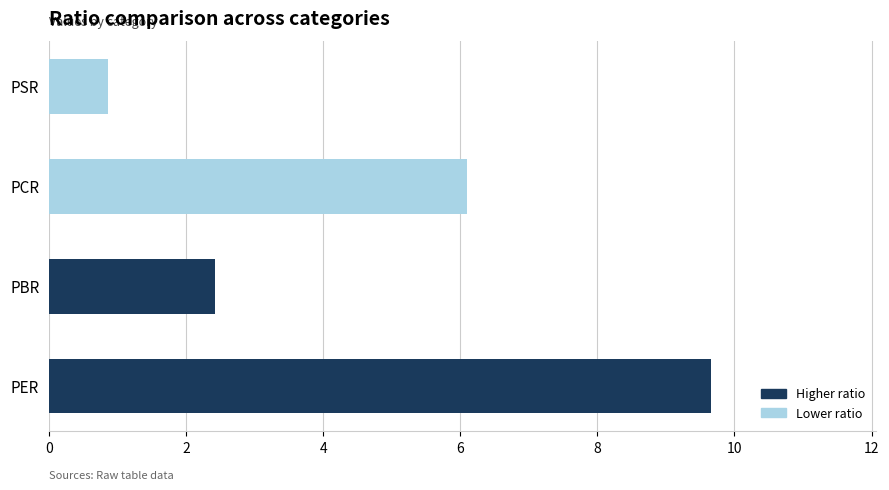

Where is the data nearest to the value 5?

PCR